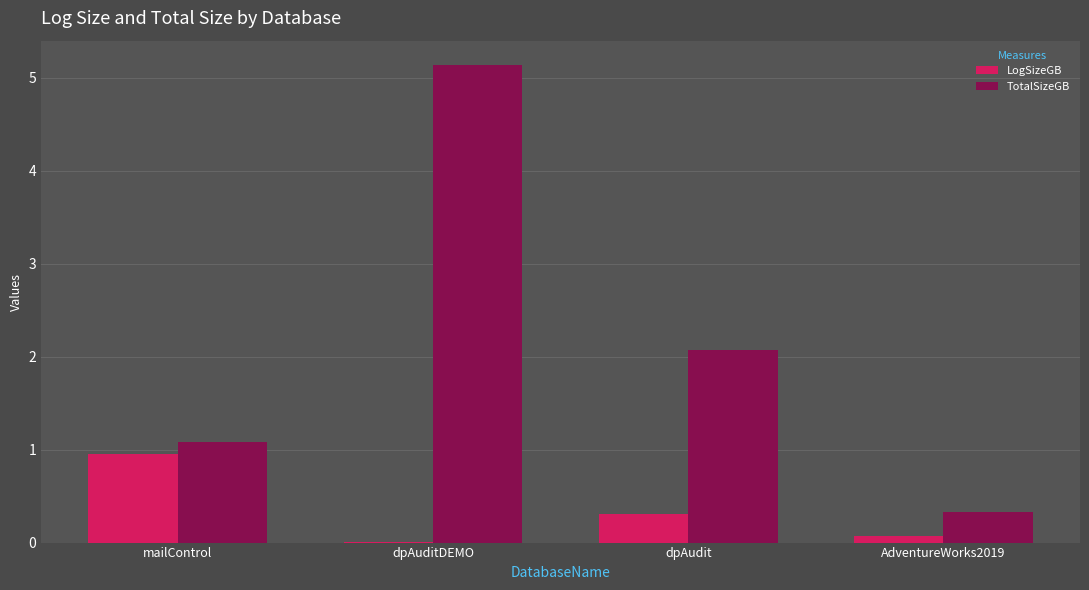

What are all the series names shown in the legend?

LogSizeGB, TotalSizeGB